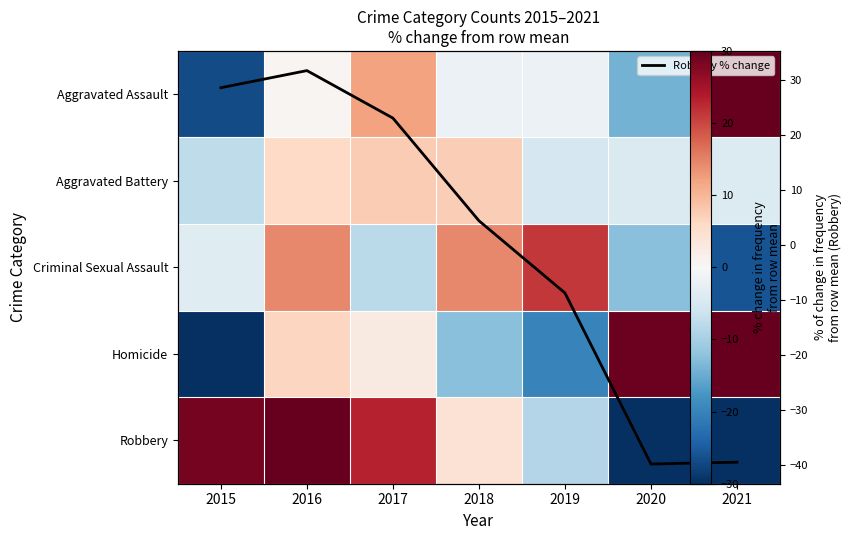

What is the difference between the highest and lowest values at 2016?

31.3